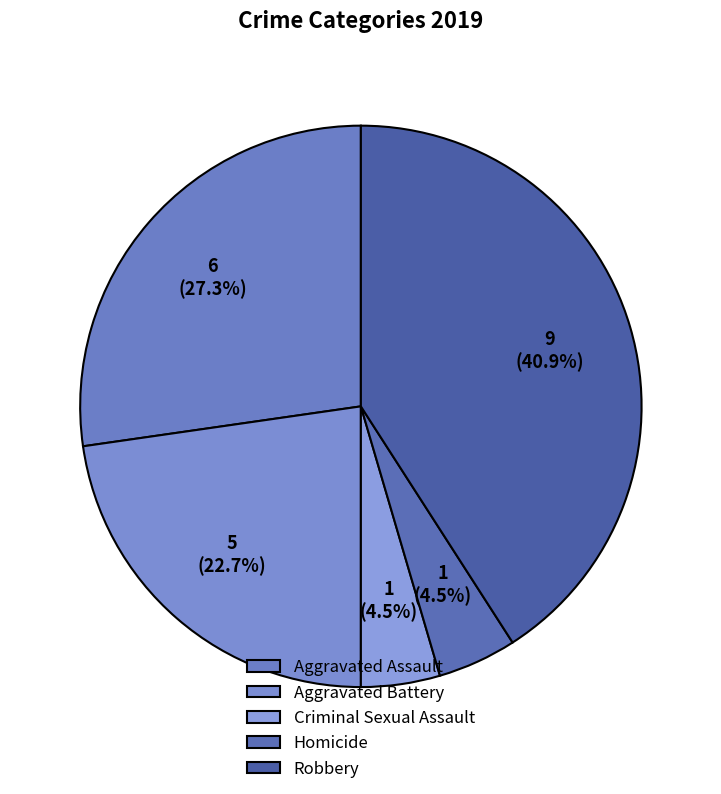

True or false: Robbery accounts for 41% of the total.

True